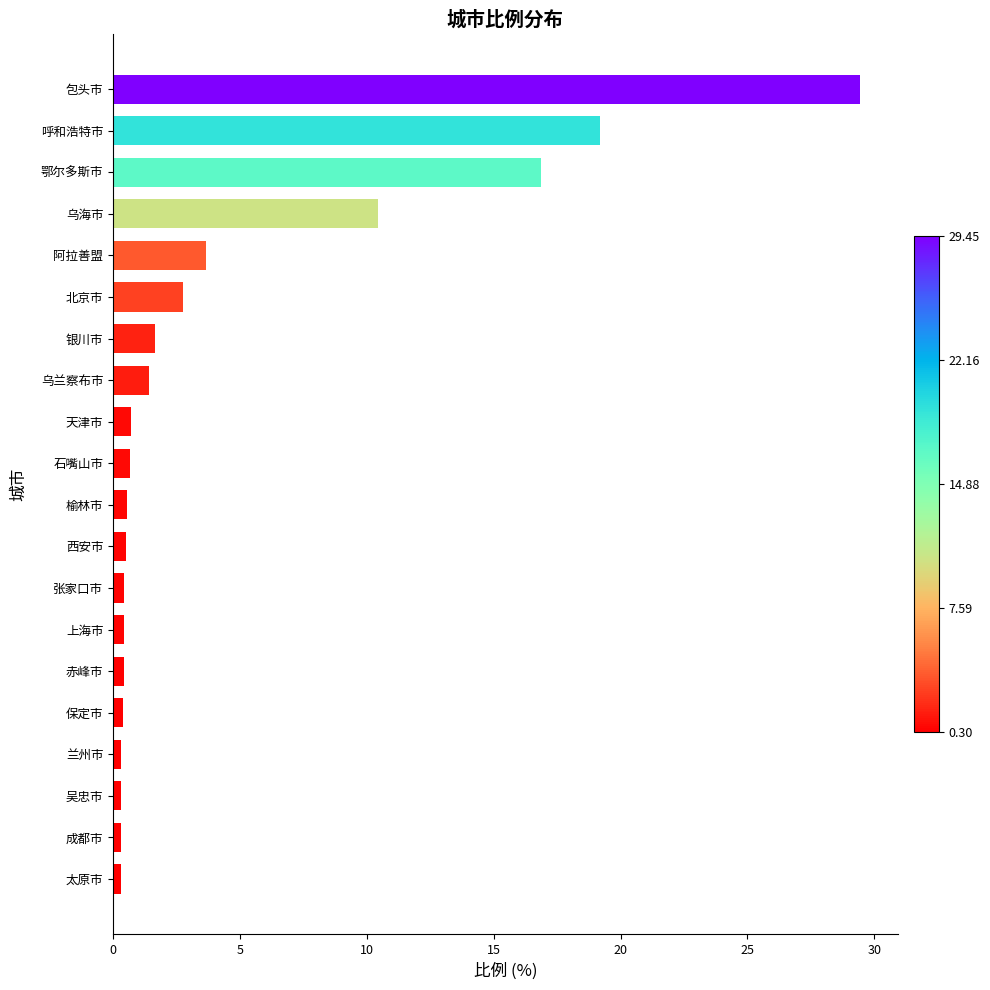

Between 张家口市 and 包头市, which is larger?

包头市